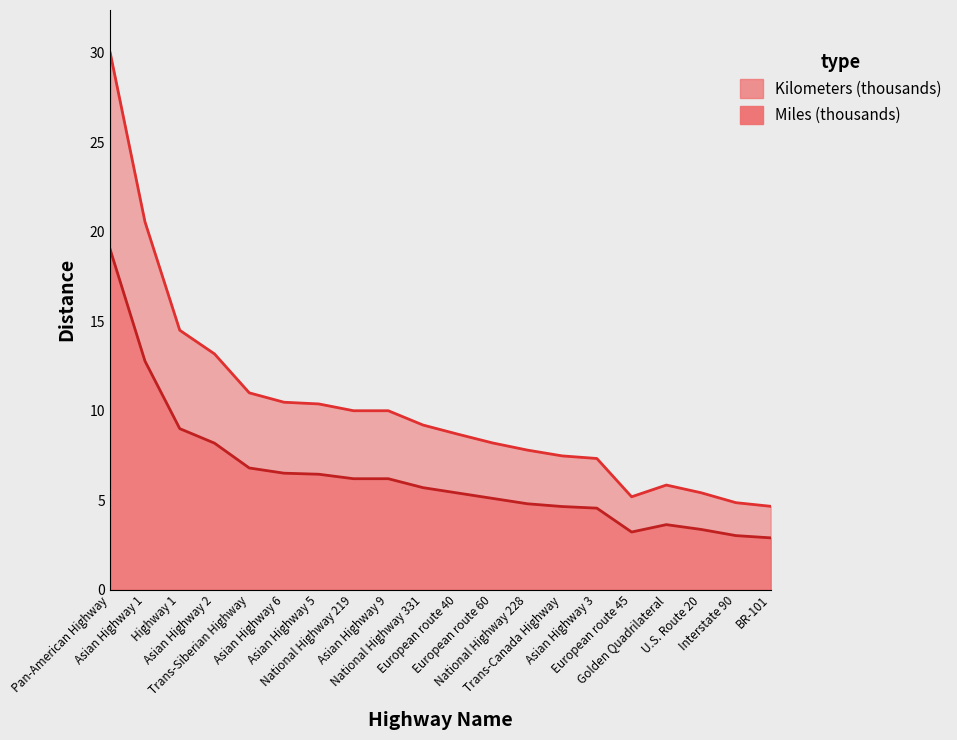

At which category is the sum across all series the highest?

Pan-American Highway